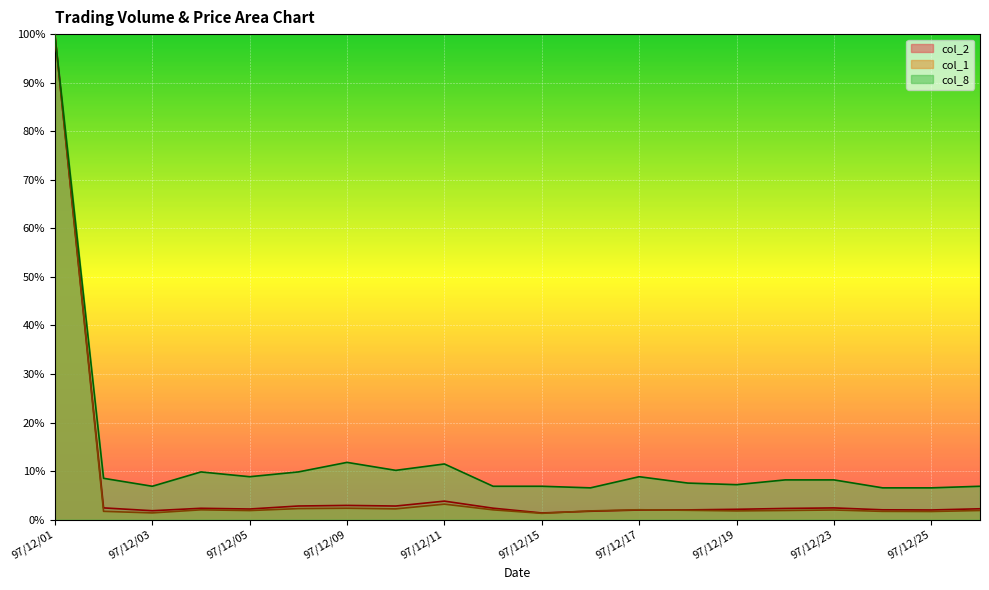

Reading left to right, extract all data points from this chart.

col_2: 97/12/01=1.0	97/12/02=0.0	97/12/03=0.0	97/12/04=0.0	97/12/05=0.0	97/12/08=0.0	97/12/09=0.0	97/12/10=0.0	97/12/11=0.0	97/12/12=0.0	97/12/15=0.0	97/12/16=0.0	97/12/17=0.0	97/12/18=0.0	97/12/19=0.0	97/12/22=0.0	97/12/23=0.0	97/12/24=0.0	97/12/25=0.0	97/12/26=0.0
col_1: 97/12/01=1.0	97/12/02=0.0	97/12/03=0.0	97/12/04=0.0	97/12/05=0.0	97/12/08=0.0	97/12/09=0.0	97/12/10=0.0	97/12/11=0.0	97/12/12=0.0	97/12/15=0.0	97/12/16=0.0	97/12/17=0.0	97/12/18=0.0	97/12/19=0.0	97/12/22=0.0	97/12/23=0.0	97/12/24=0.0	97/12/25=0.0	97/12/26=0.0
col_8: 97/12/01=1.0	97/12/02=0.1	97/12/03=0.1	97/12/04=0.1	97/12/05=0.1	97/12/08=0.1	97/12/09=0.1	97/12/10=0.1	97/12/11=0.1	97/12/12=0.1	97/12/15=0.1	97/12/16=0.1	97/12/17=0.1	97/12/18=0.1	97/12/19=0.1	97/12/22=0.1	97/12/23=0.1	97/12/24=0.1	97/12/25=0.1	97/12/26=0.1